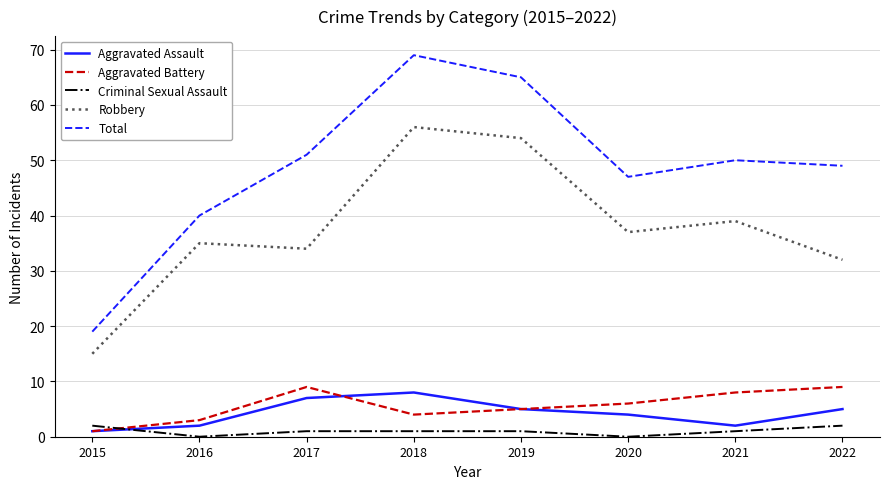

Between 2019 and 2020, which series saw the biggest shift?

Total